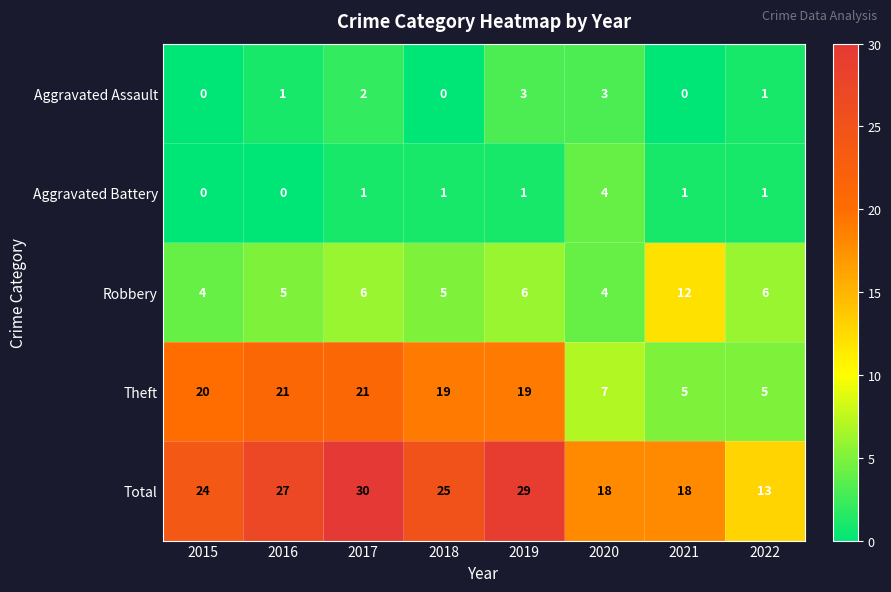

What is the sum of the Total values at 2018 and 2019?

54